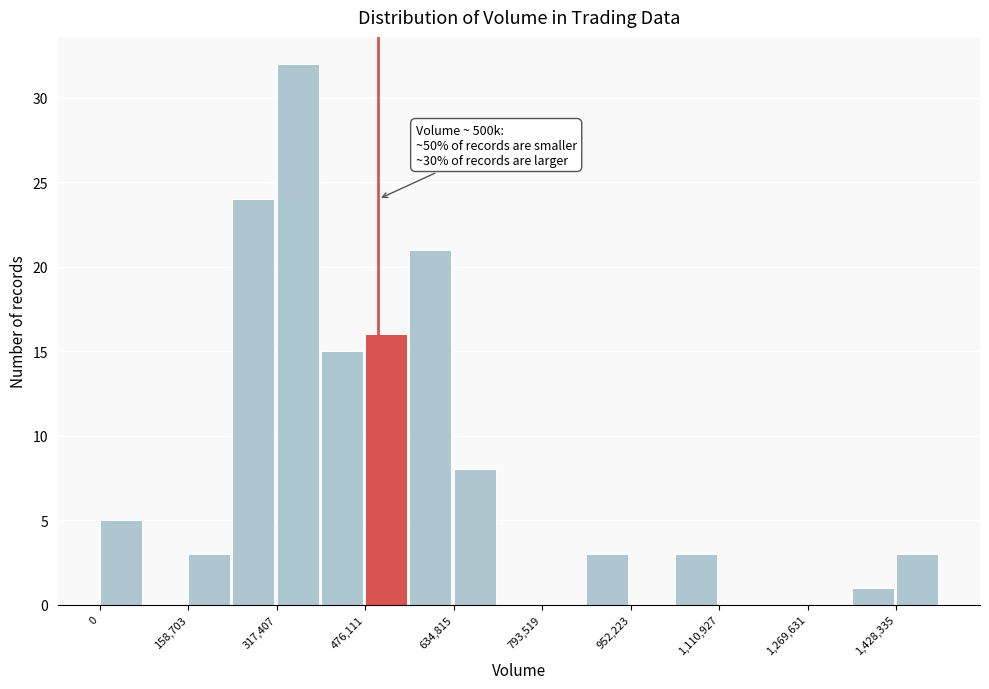

Around what value on the x-axis is the tallest bar? Give the approximate position of its centre, as read against the axis.

360000